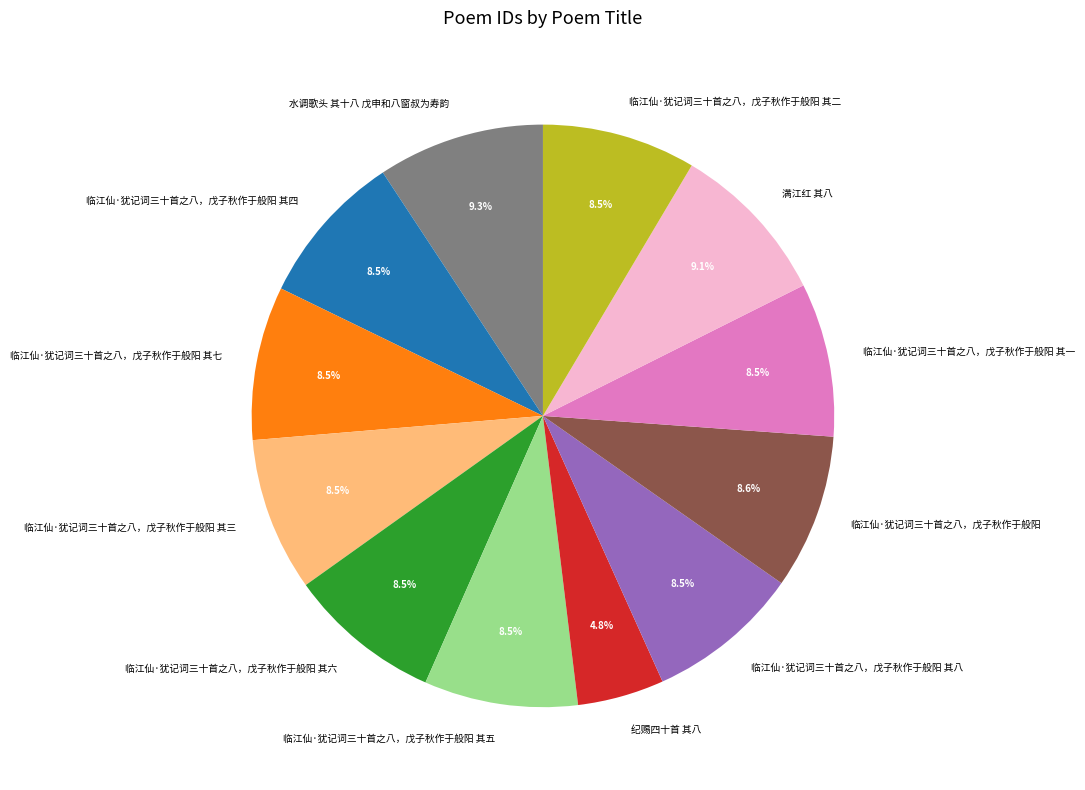

To the nearest percent, what is the combined percentage of 临江仙·犹记词三十首之八，戊子秋作于般阳 其三 and 纪赐四十首 其八?

13%